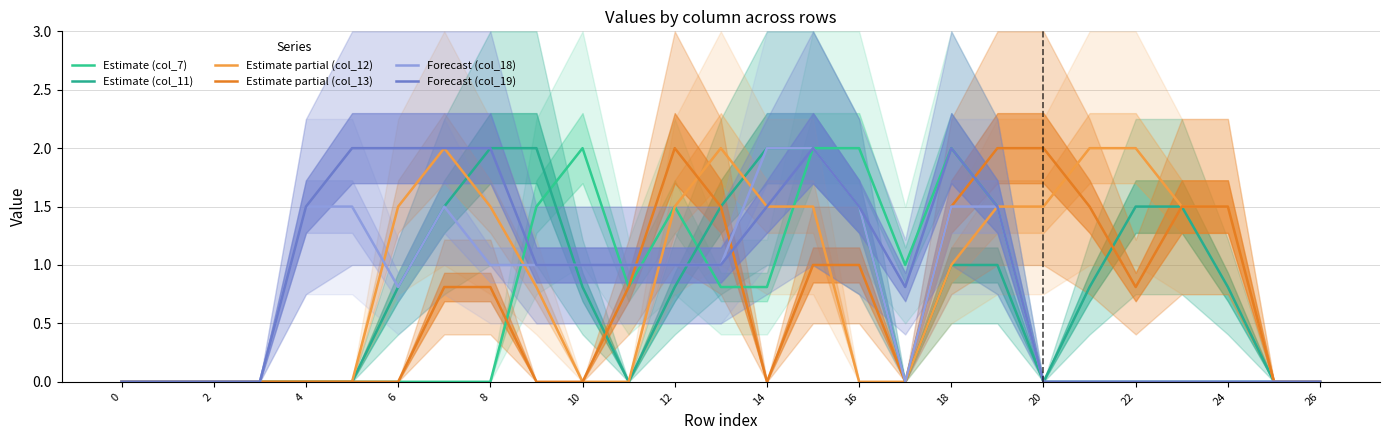

What is the total value across all series at 23?

4.5